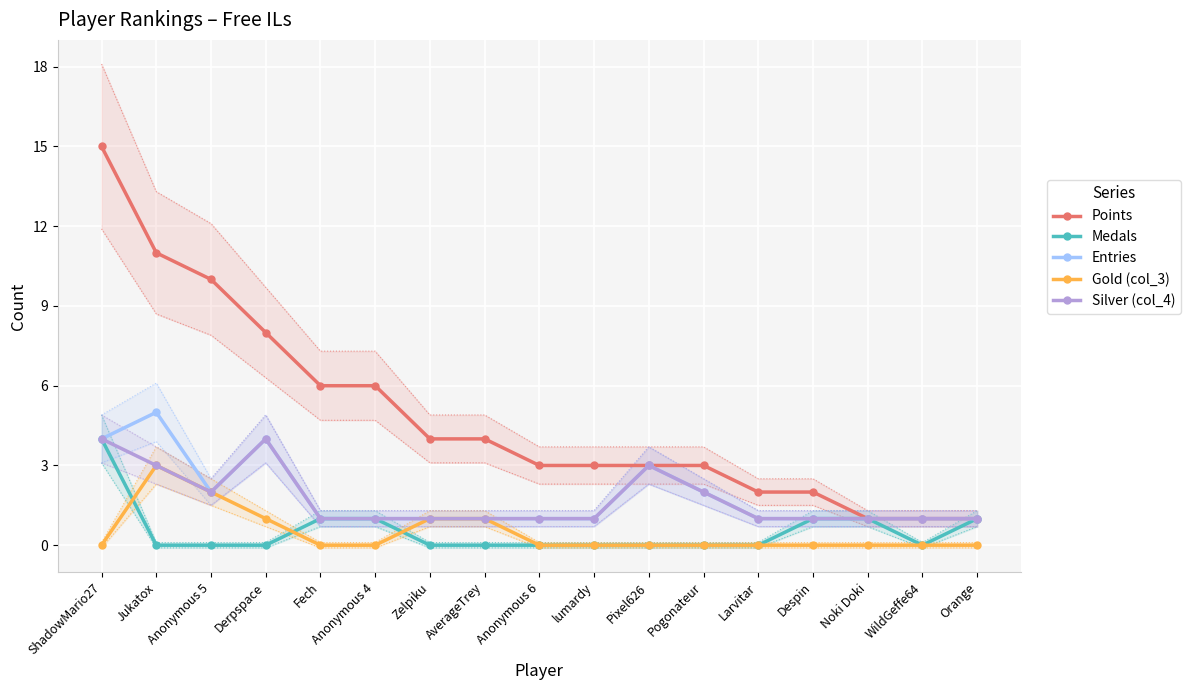

At which label does Silver (col_4) reach its minimum?

Fech